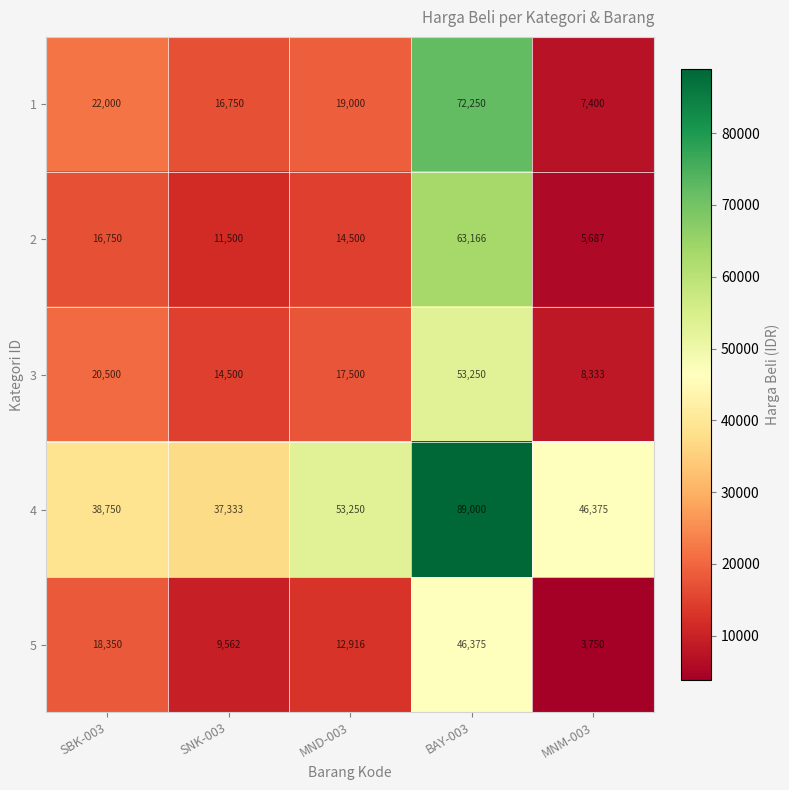

What is the spread (max minus min) of values at SBK-003?

22000